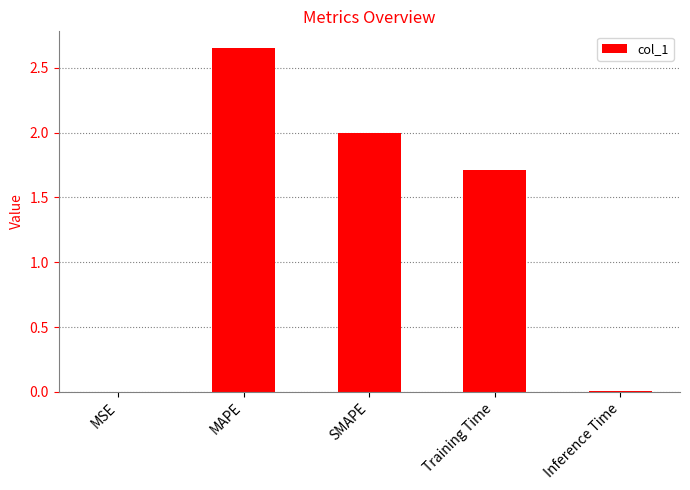

The value at Training Time is 2.5. True or false?

False